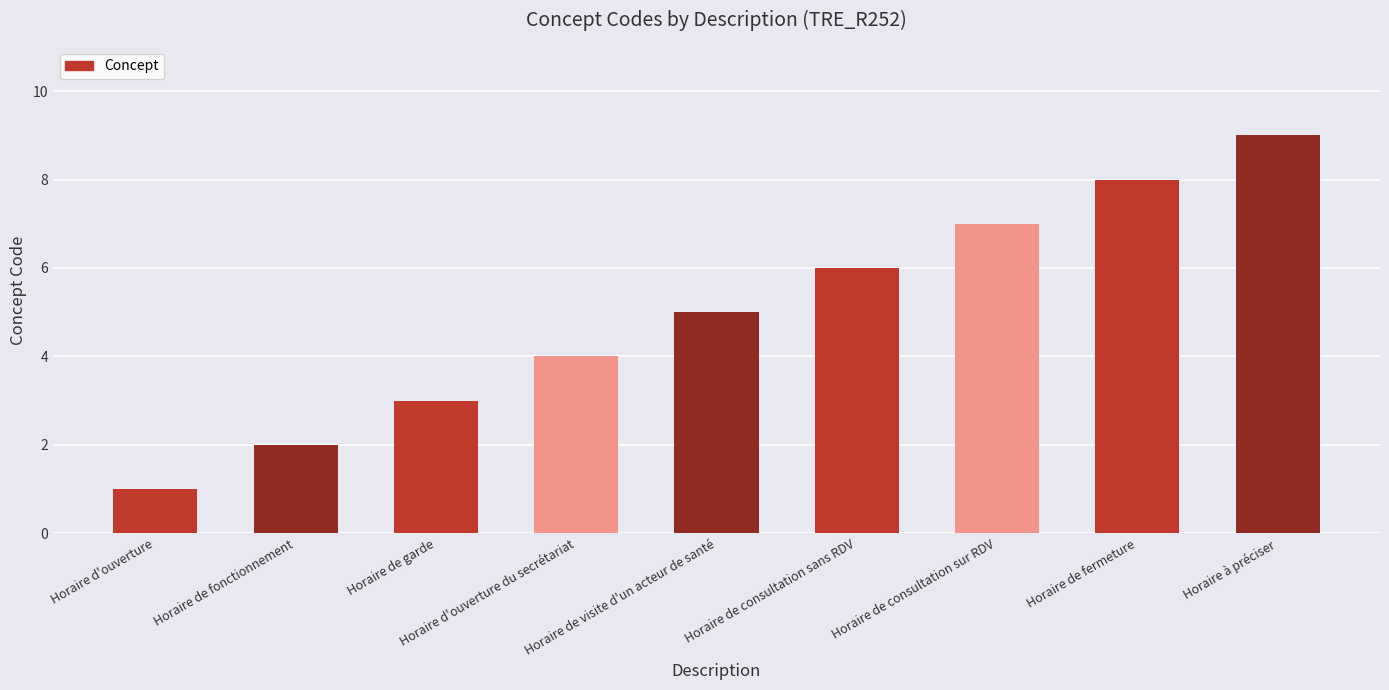

Which has a higher value, Horaire de consultation sans RDV or Horaire de fonctionnement?

Horaire de consultation sans RDV